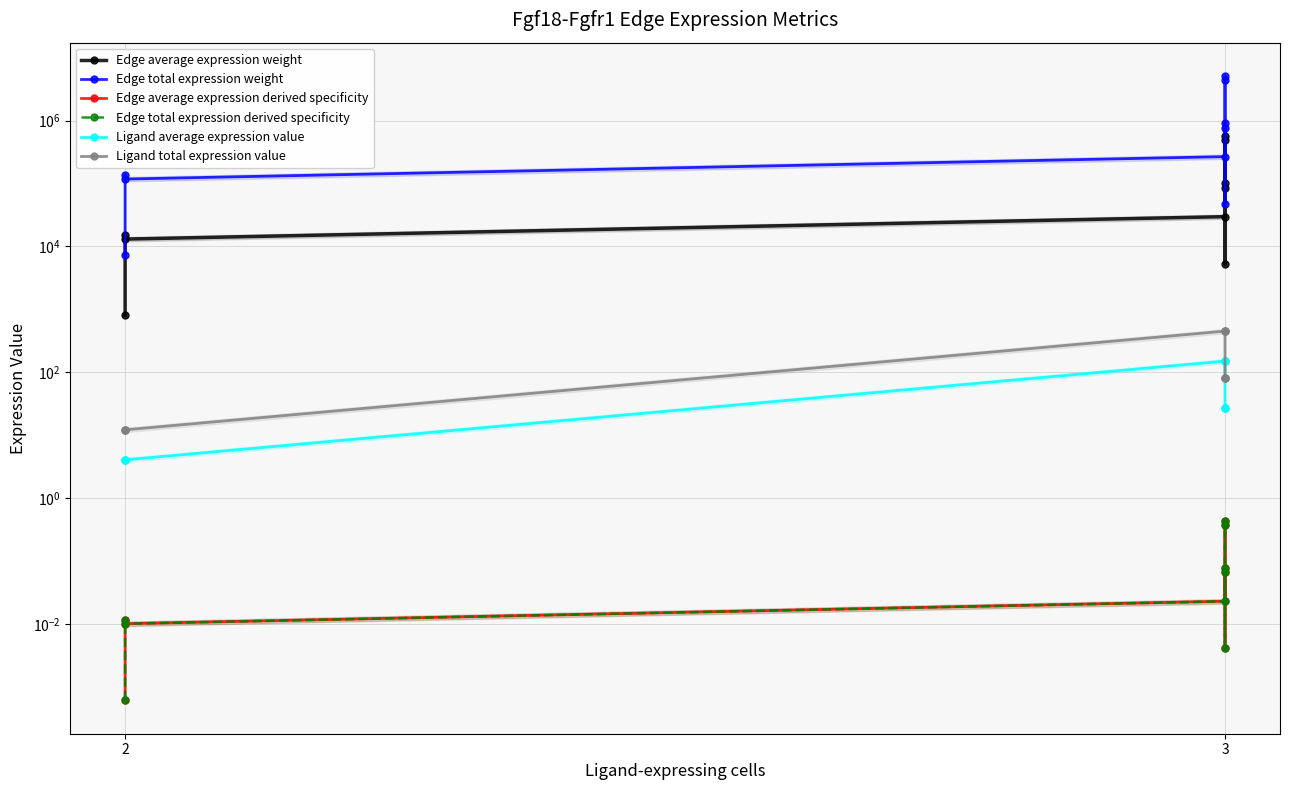

The Edge average expression weight series shows 178497.3 at 3. True or false?

False